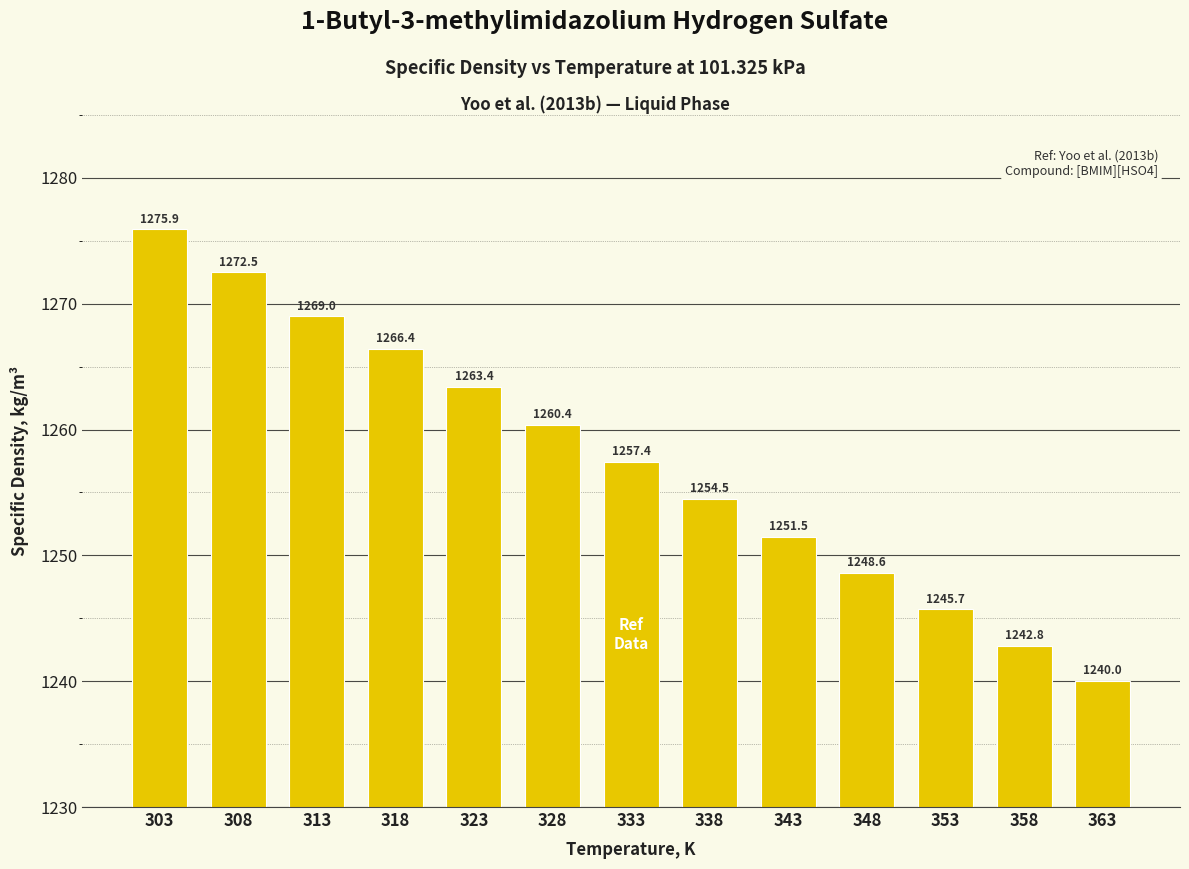

What is the sum of the values at 333 and 328?

2517.8